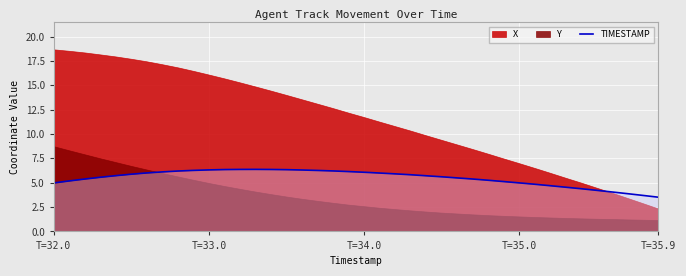

What is the highest value of the TIMESTAMP series?

6.4